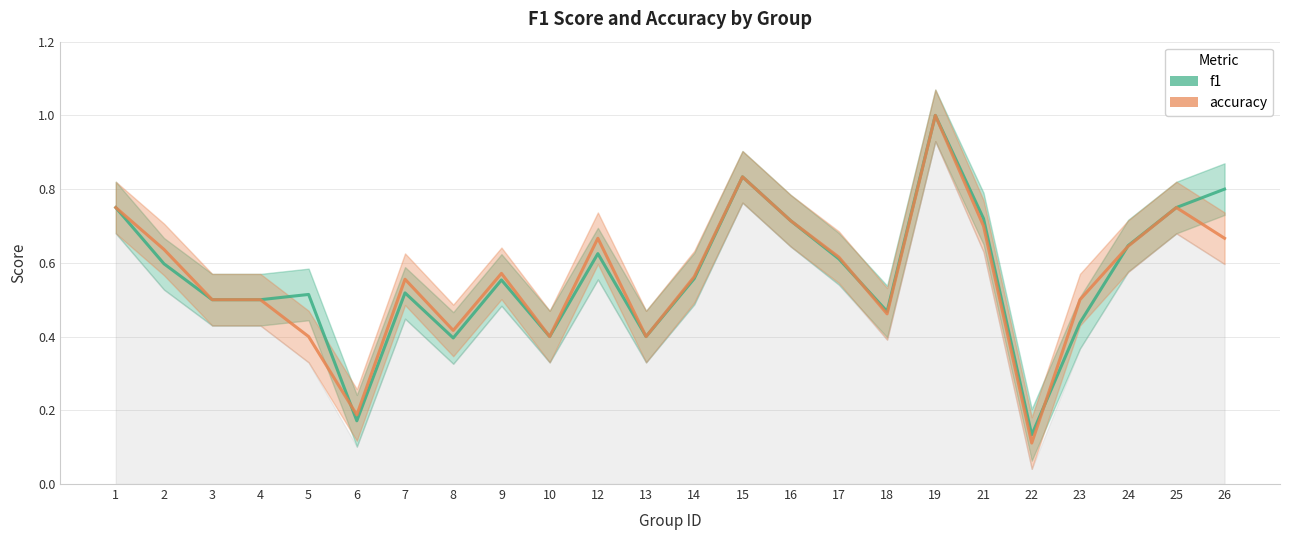

Which series has the largest range (max minus min)?

accuracy